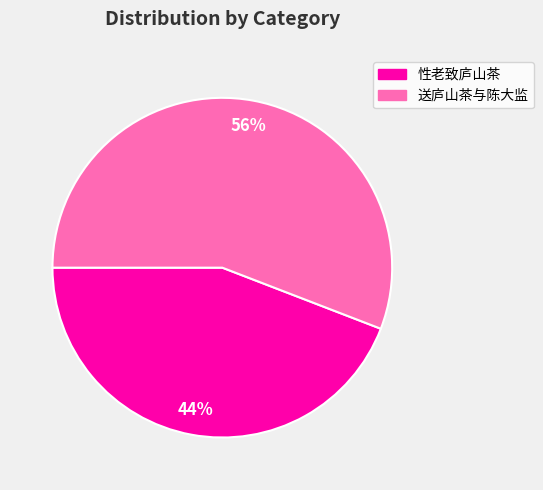

Is the sum of 送庐山茶与陈大监 and 性老致庐山茶 greater than half?

Yes